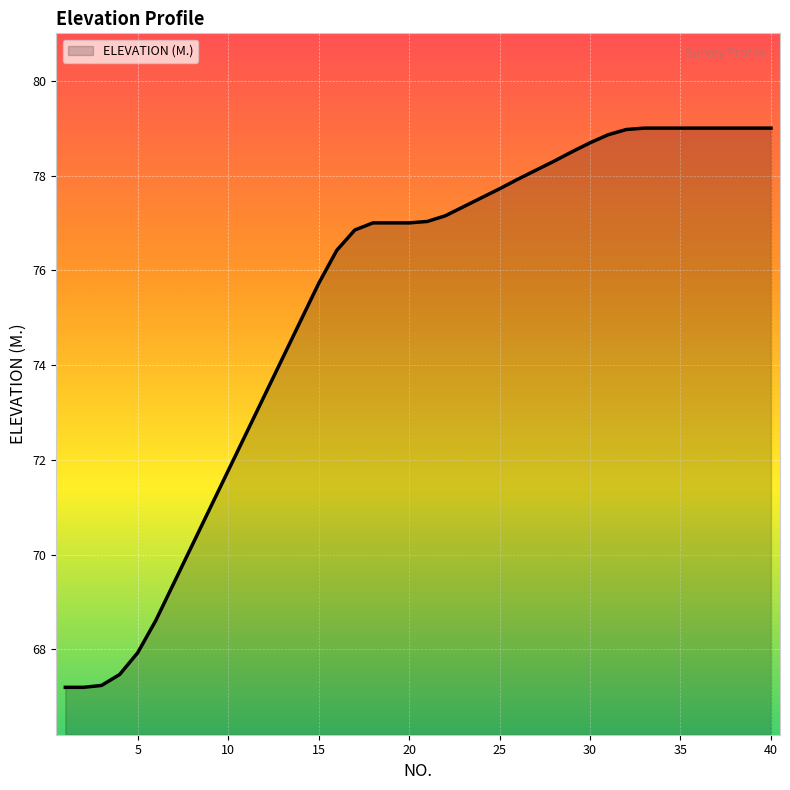

What is the minimum value shown in the chart?

67.2